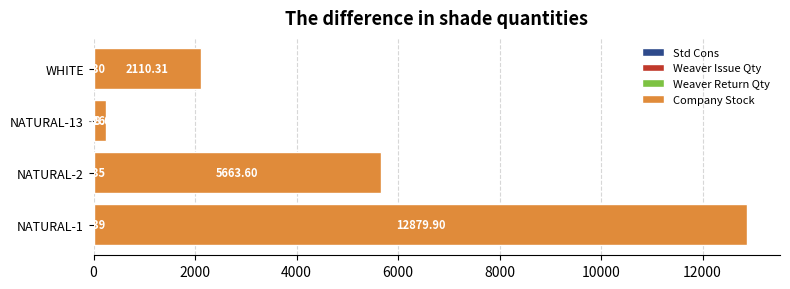

What is the total value across all series at NATURAL-13?

238.9